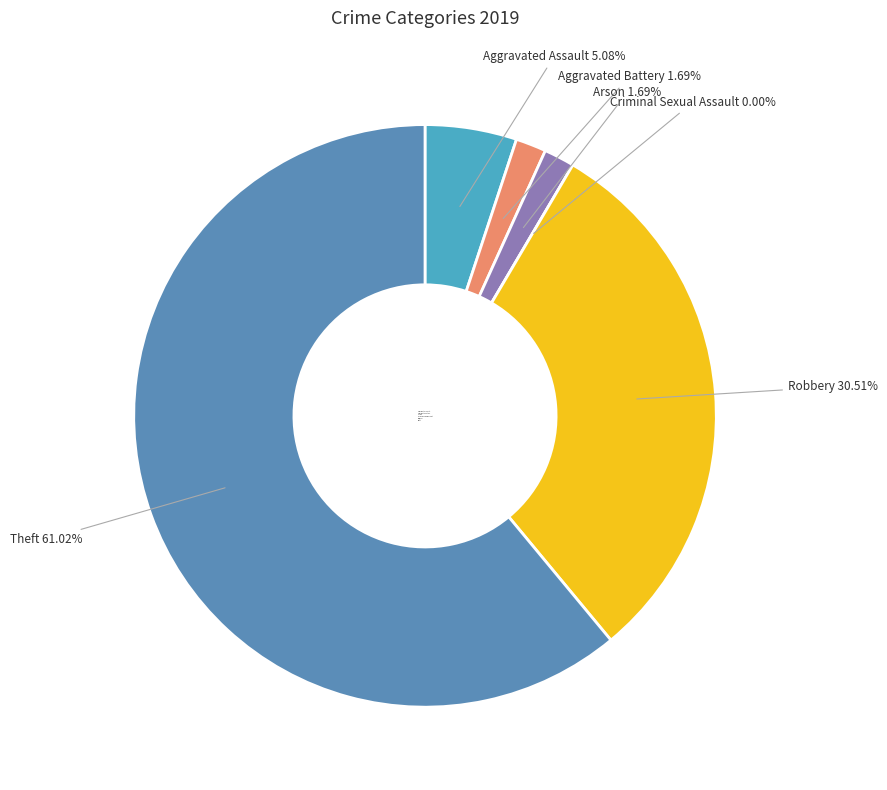

What is the ratio of the value at Theft to the value at Arson?

36.0